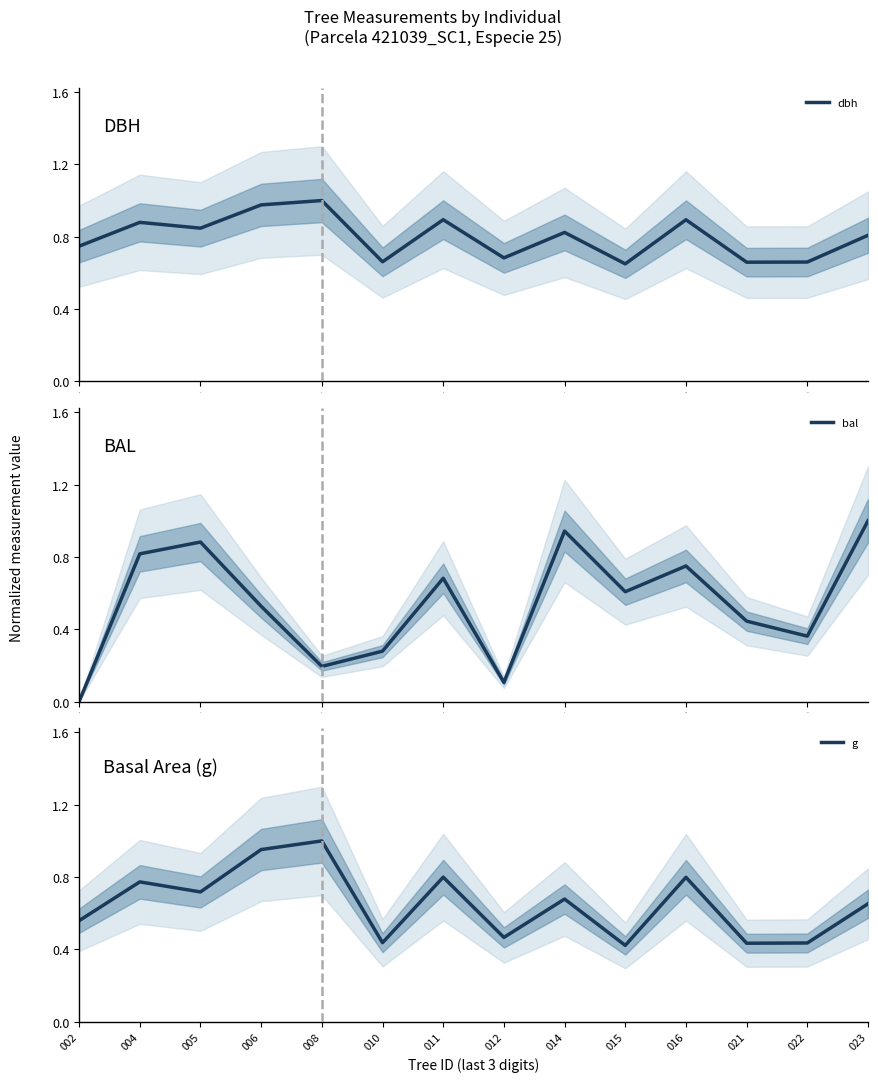

What is the average value of the bal series?

0.5